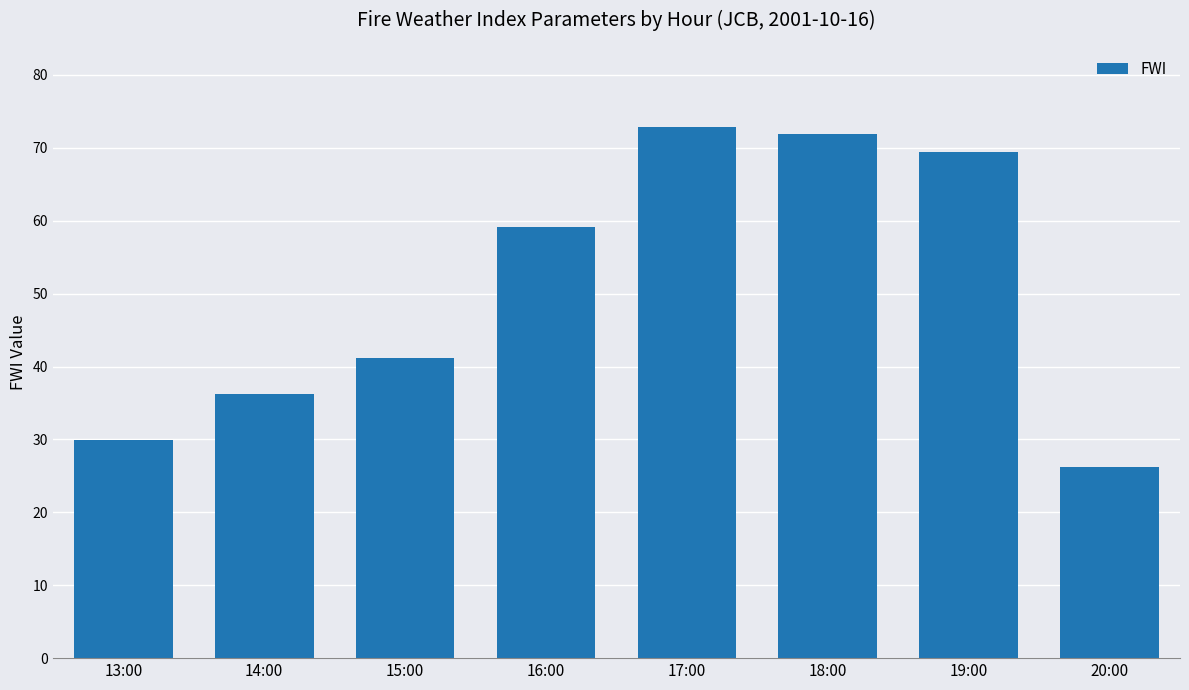

Does the chart contain any negative values?

No